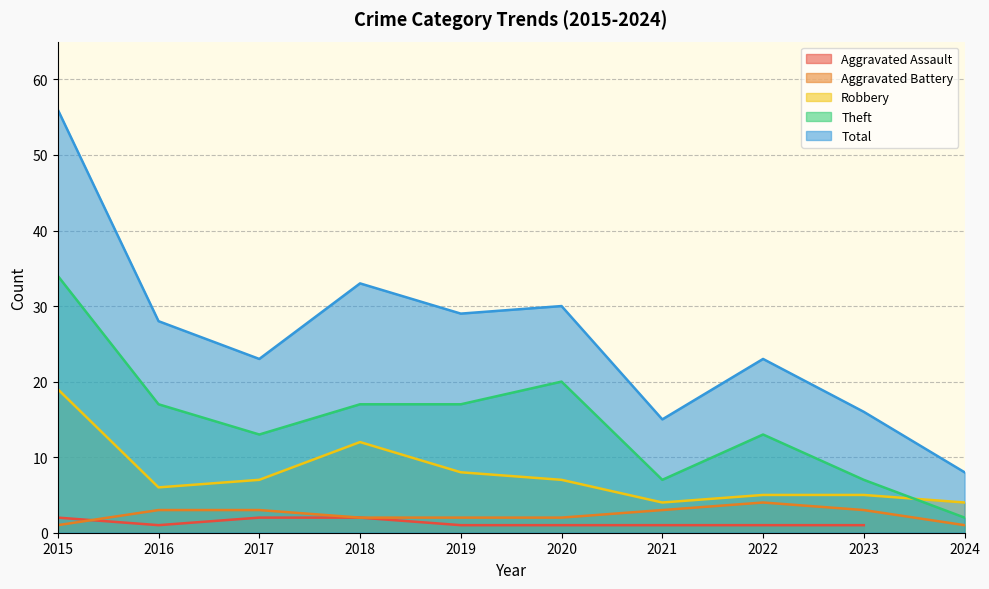

What is the difference between the maximum and minimum values in the Robbery series?

15